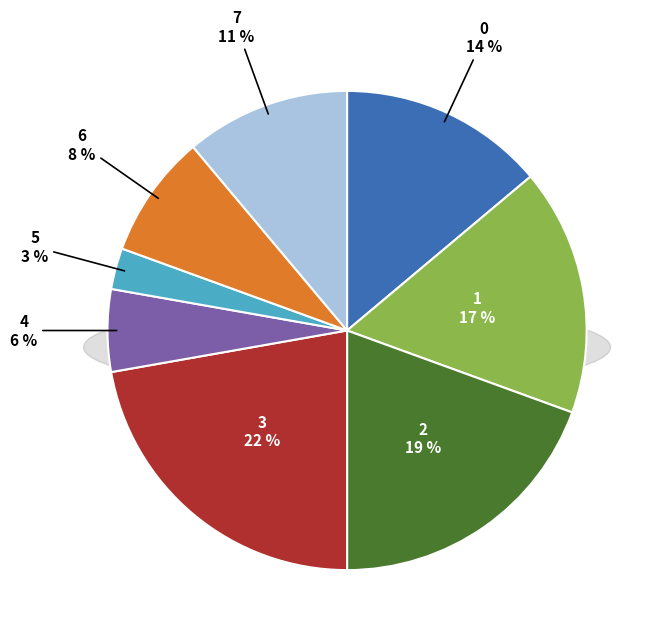

The 6 slice represents 16% of the pie. True or false?

False